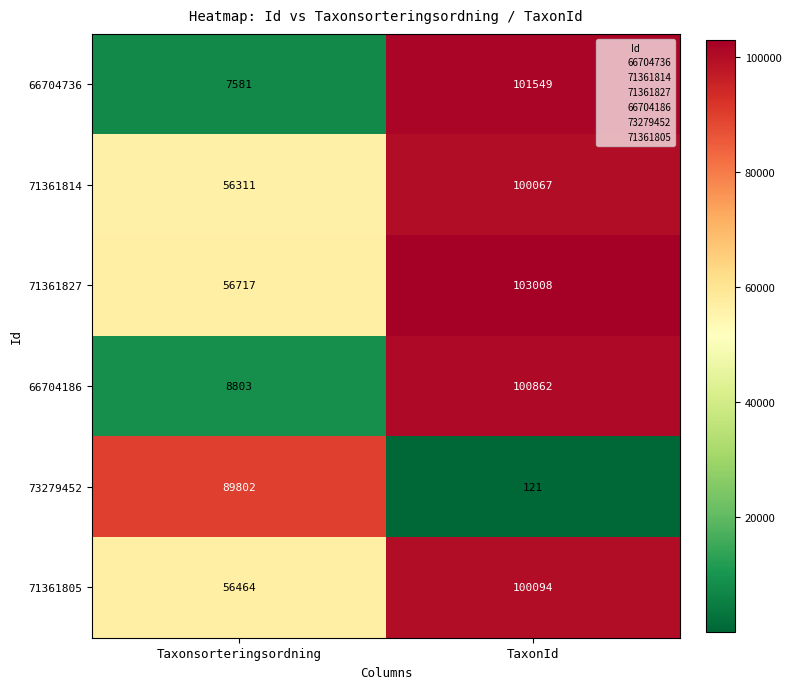

What is the sum of the 71361827 values at Taxonsorteringsordning and TaxonId?

159725